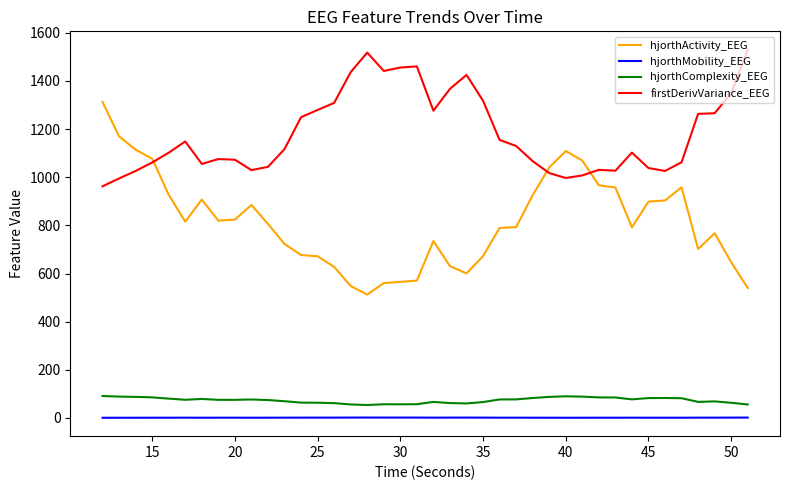

What are all the series names shown in the legend?

hjorthActivity_EEG, hjorthMobility_EEG, hjorthComplexity_EEG, firstDerivVariance_EEG